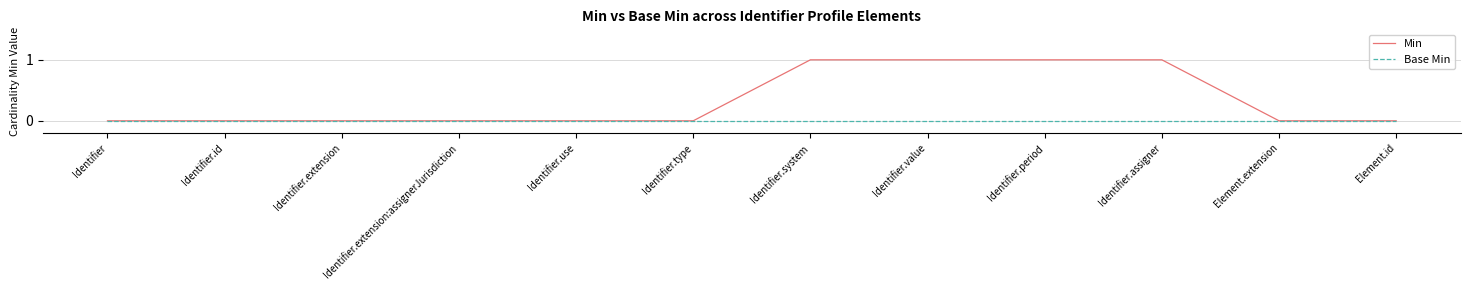

What are all the series names shown in the legend?

Min, Base Min